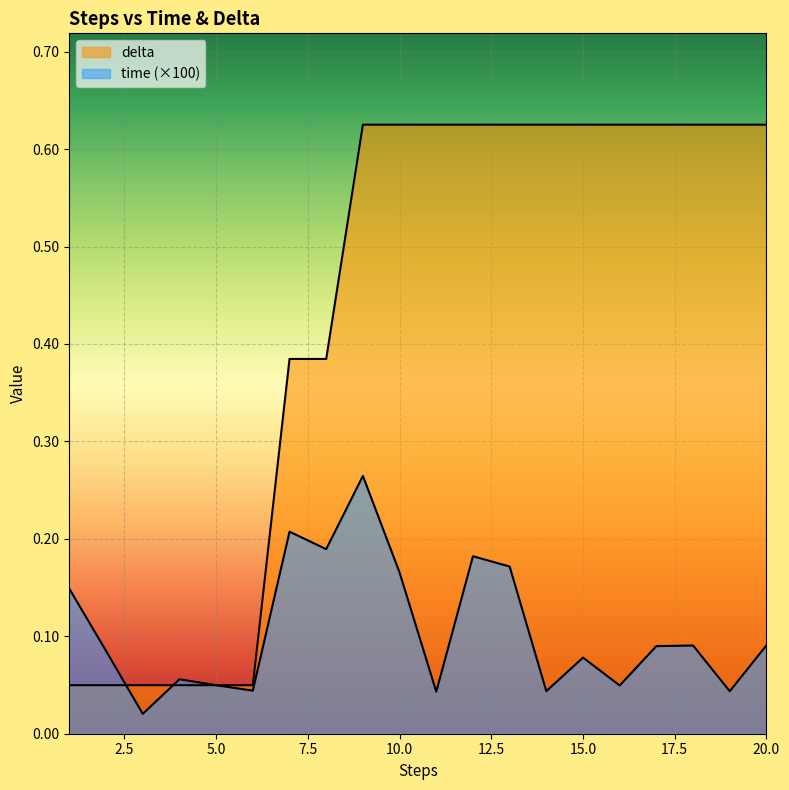

At how many categories does at least one series exceed 0?

20